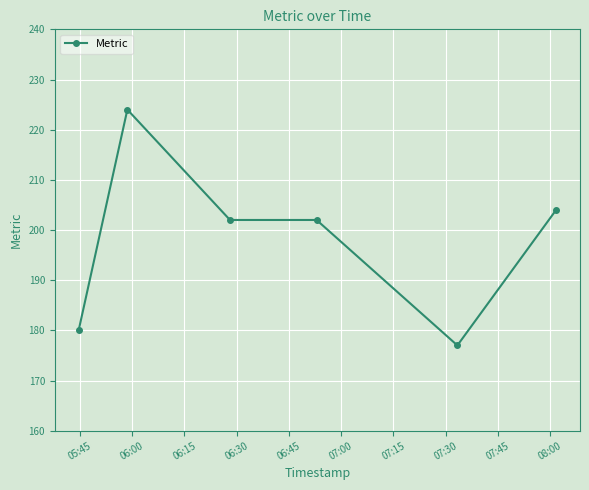

True or false: there are more than 0 points higher than both neighbors.

True